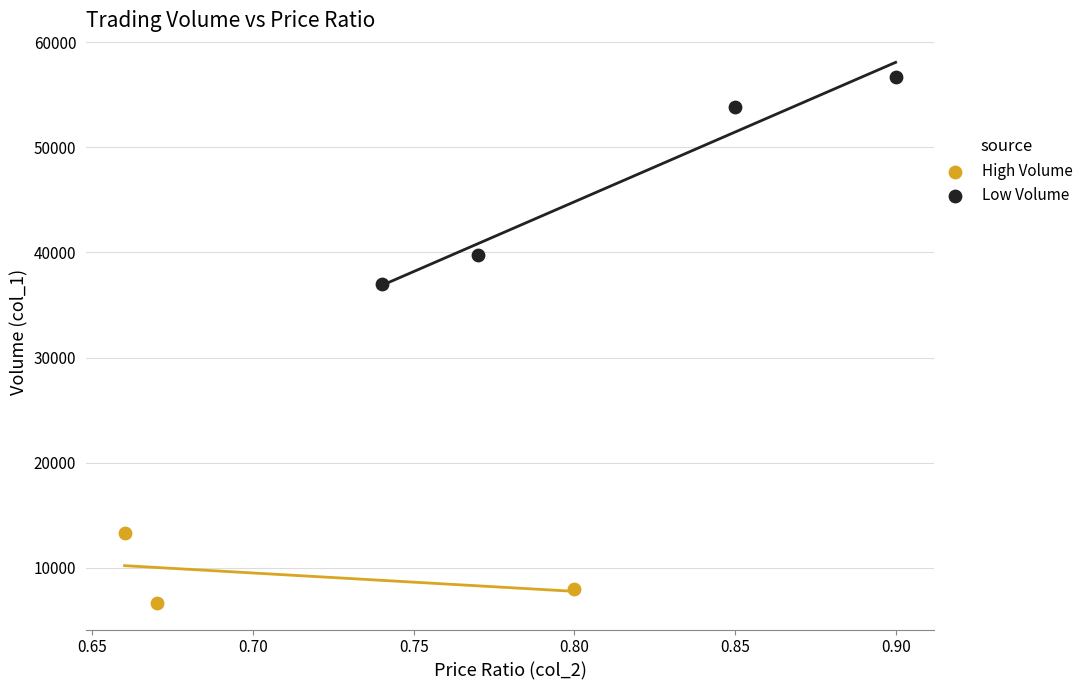

Which series reaches the maximum Y coordinate?

Low Volume